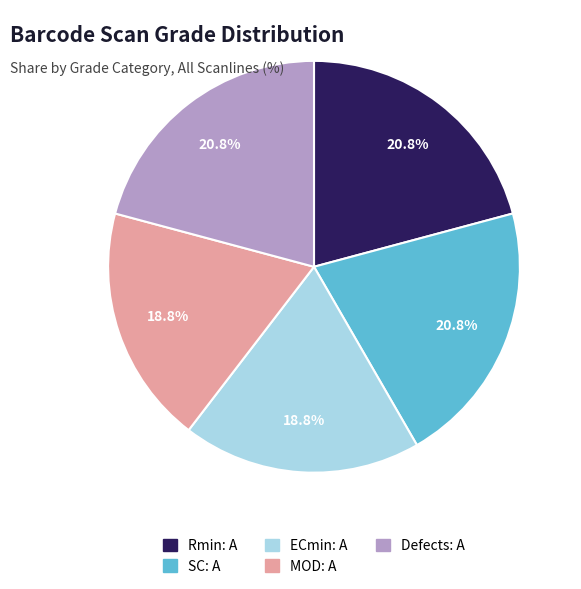

How many segments does this pie chart have?

5